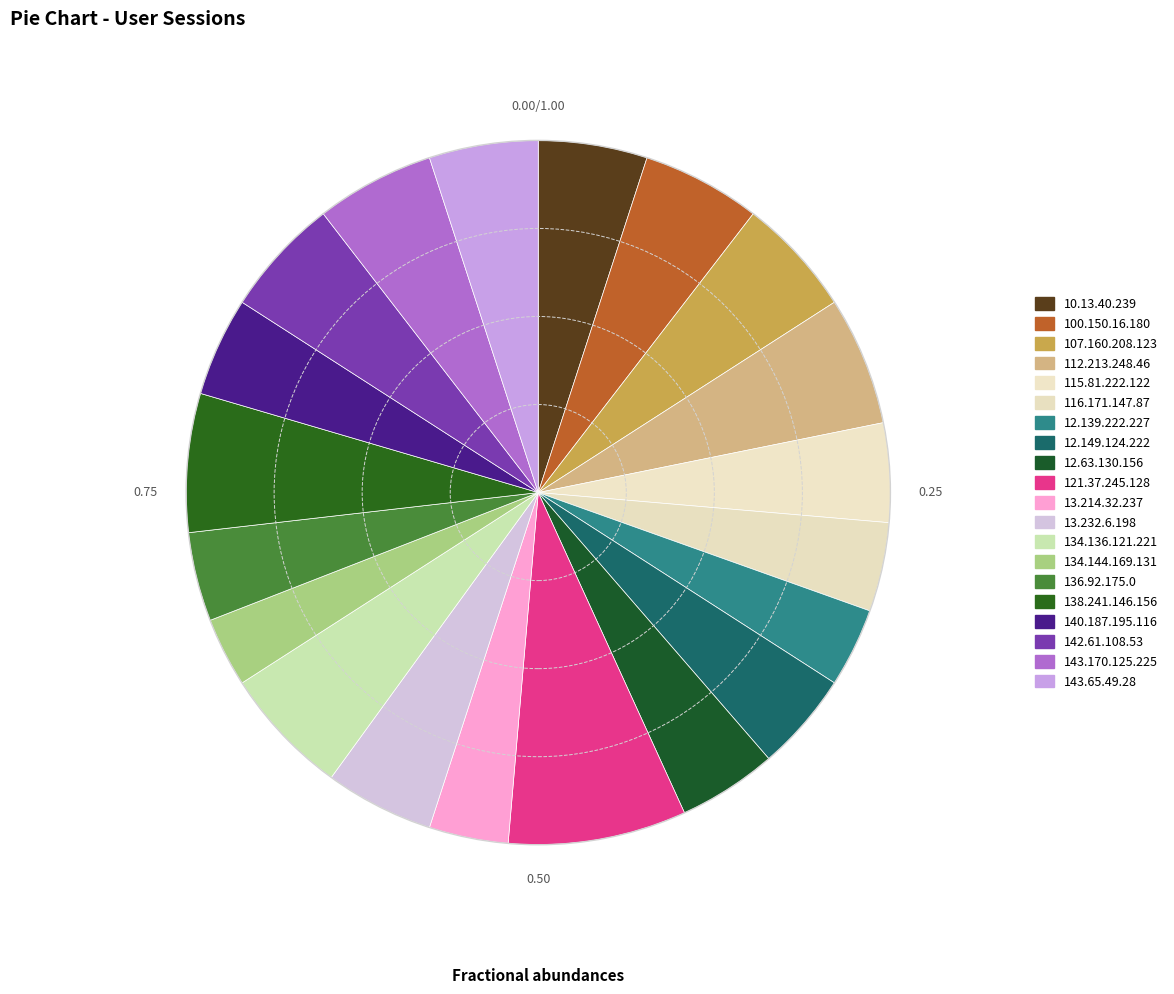

What is the change in value from 12.139.222.227 to 134.144.169.131?

-1